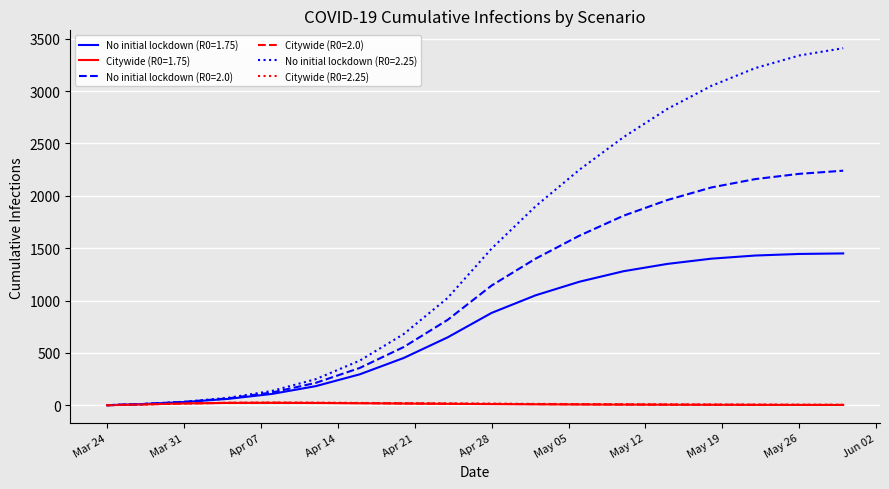

Which series has the largest total across all categories?

No initial lockdown (R0=2.25)